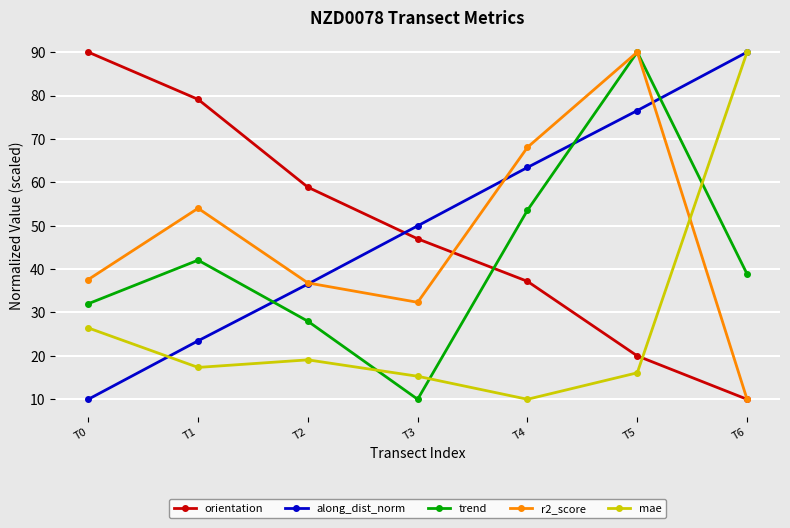

In mae, how many points are higher than both neighbors (excluding endpoints)?

1